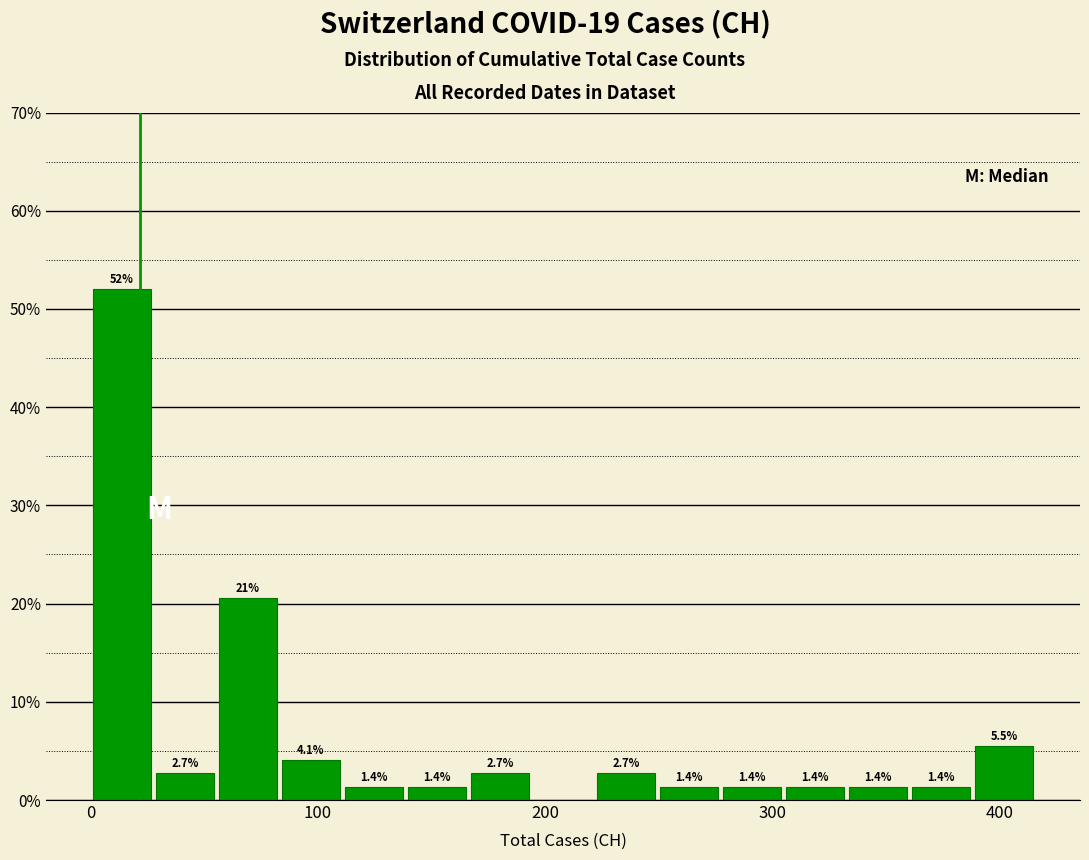

Read against the x-axis, roughly where is the centre of the tallest bar?

10